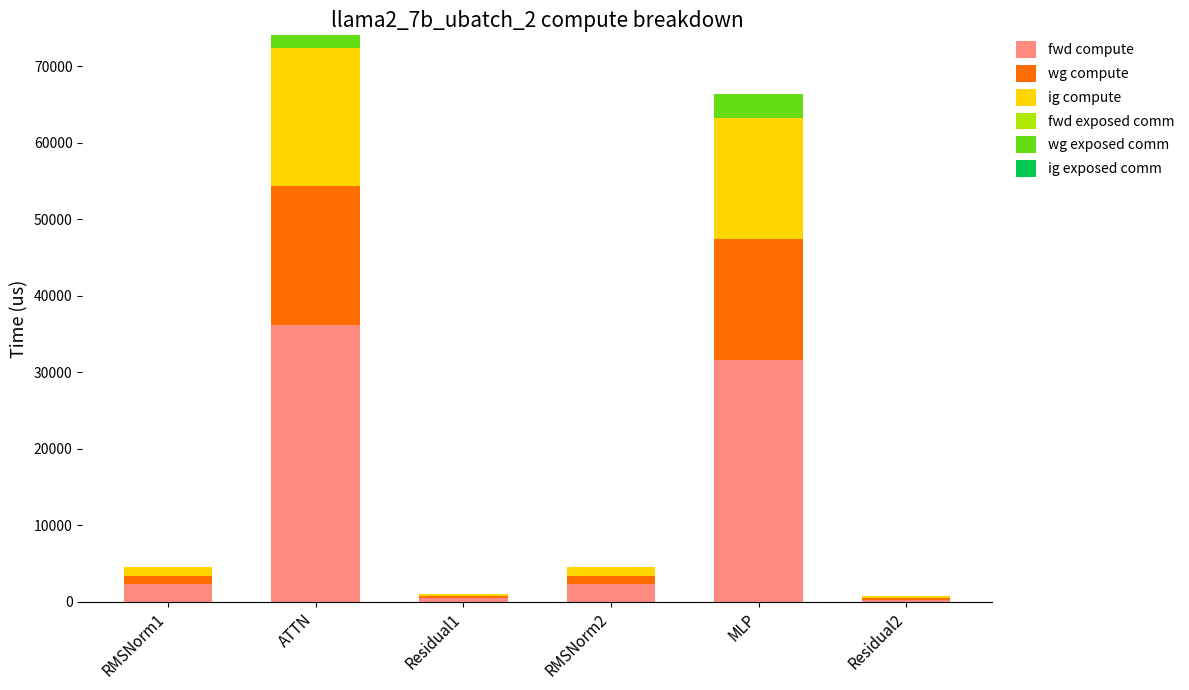

What is the maximum value for fwd compute?

36202.1